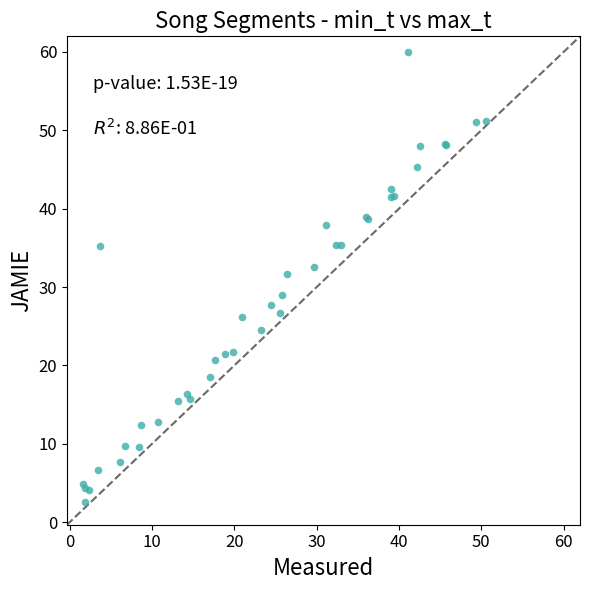

What Y value in the scatter plot is closest to 31?

31.7